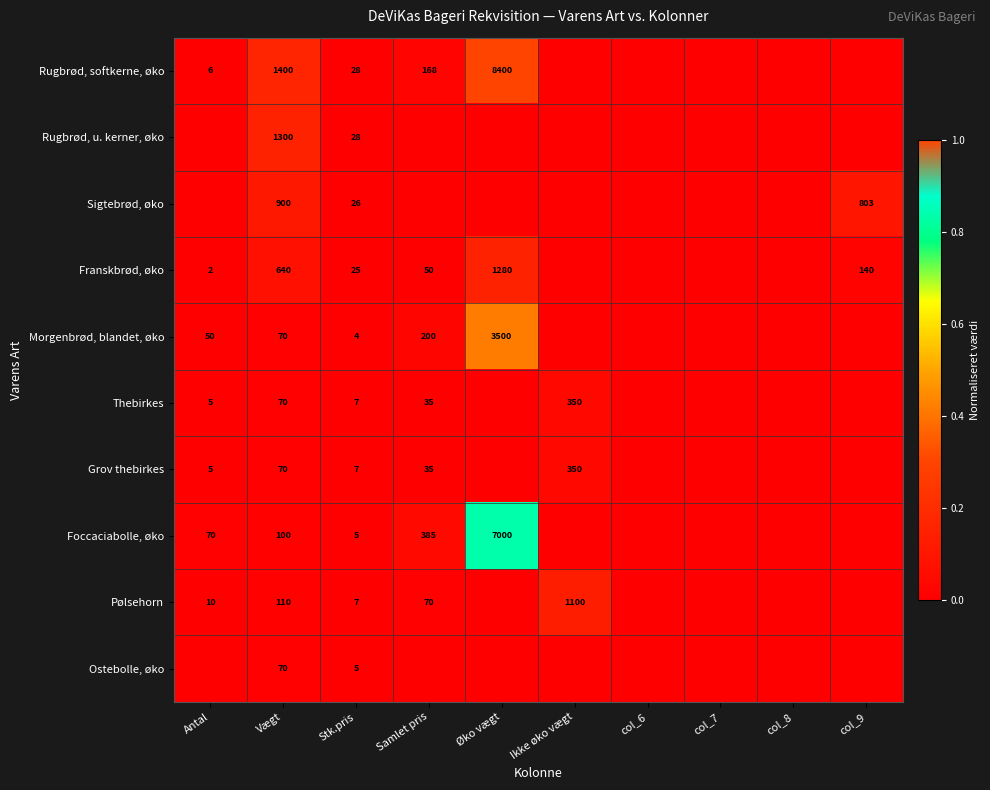

What is the difference between the Franskbrød, øko values at Vægt and Antal?

638